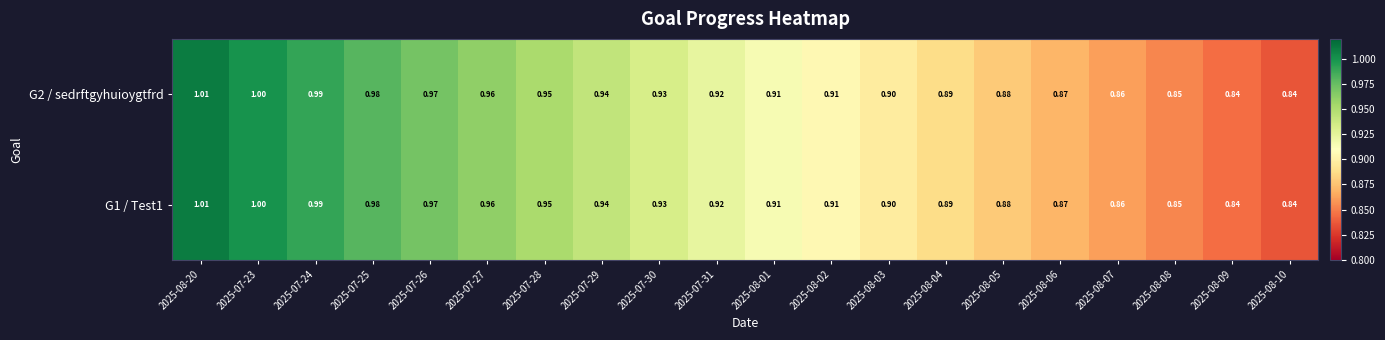

Is the value of G1 / Test1 at 2025-07-24 greater than the value of G2 / sedrftgyhuioygtfrd at 2025-08-09?

Yes